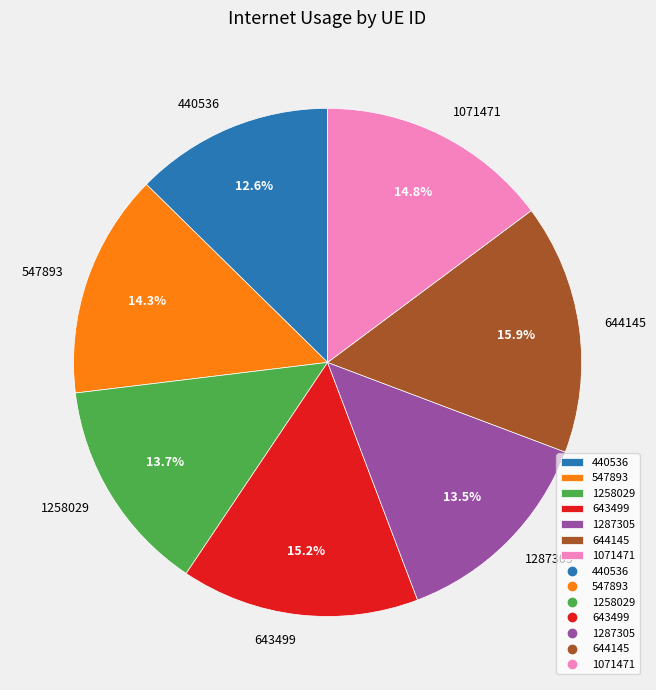

To the nearest percent, what percentage of the pie is 547893?

14%